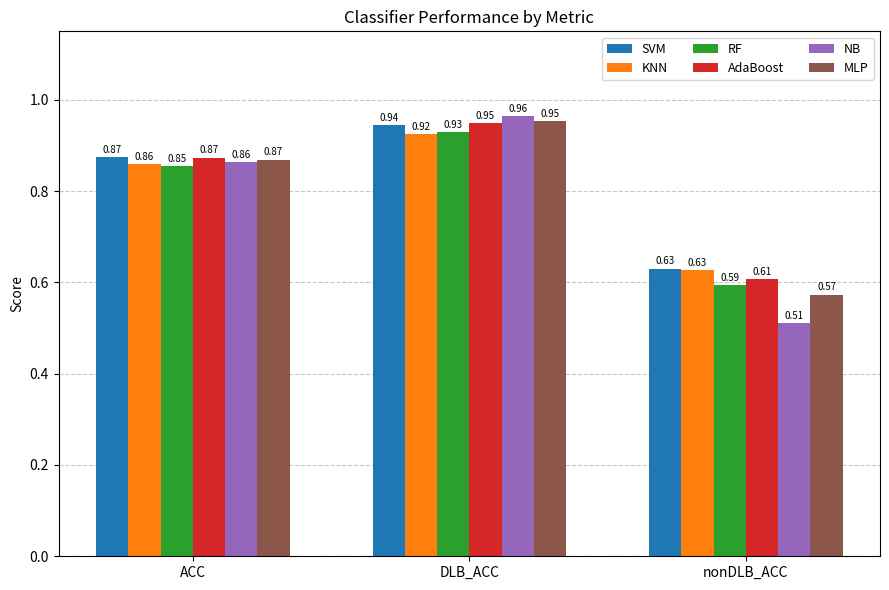

What are all the series names shown in the legend?

SVM, KNN, RF, AdaBoost, NB, MLP